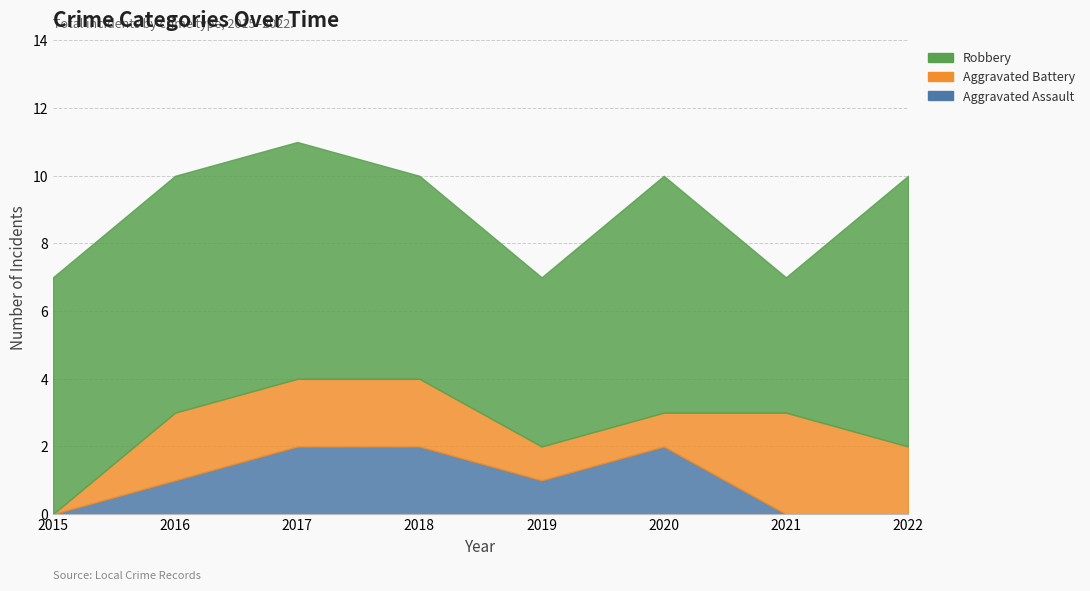

Is it true that Aggravated Battery equals 1 at 2015?

False